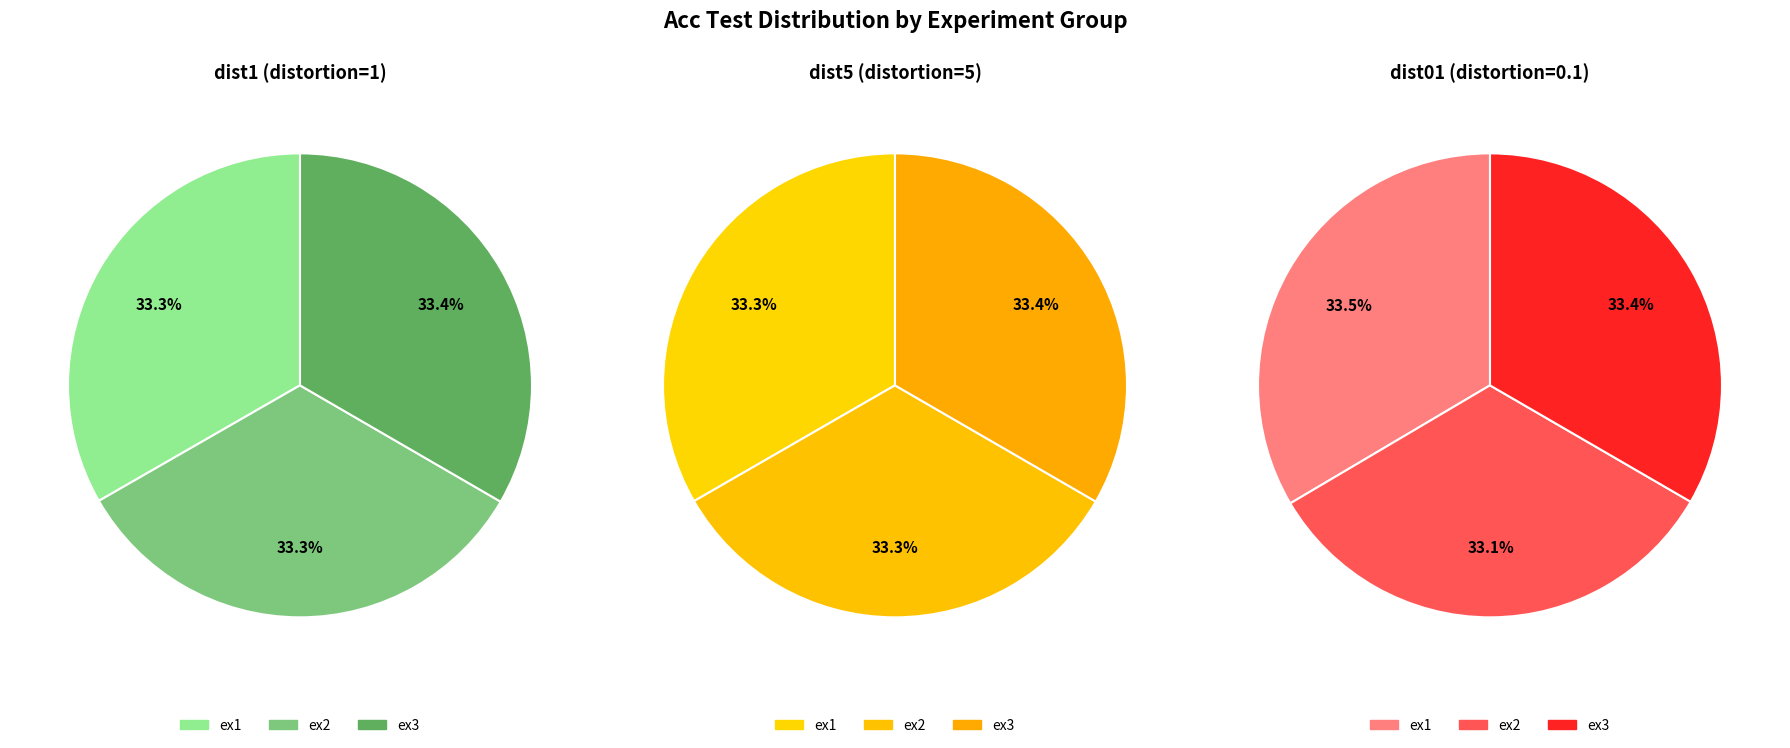

Between fmnist_dist1_otsu_ex3 and fmnist_dist1_otsu_ex1, which is larger?

fmnist_dist1_otsu_ex3